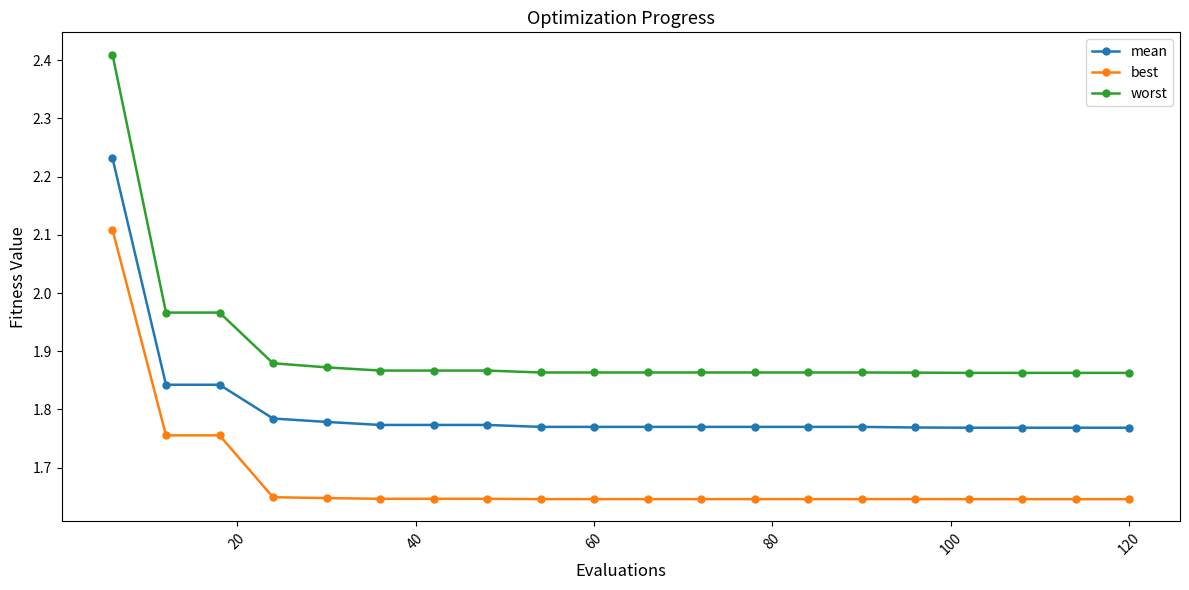

Count the best values in the range 1 to 2.

19